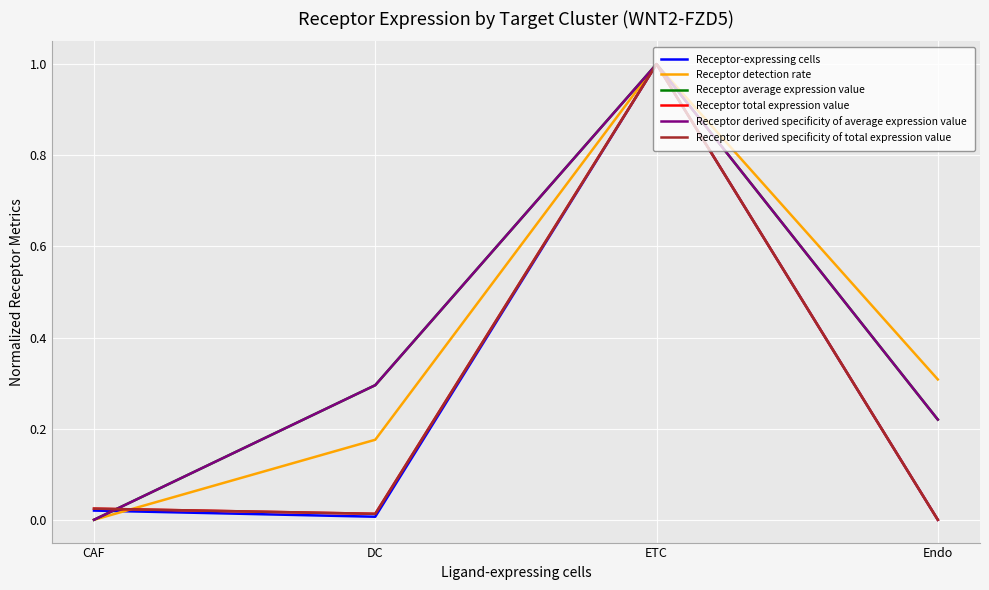

Does the chart display data point markers on the line(s)?

No